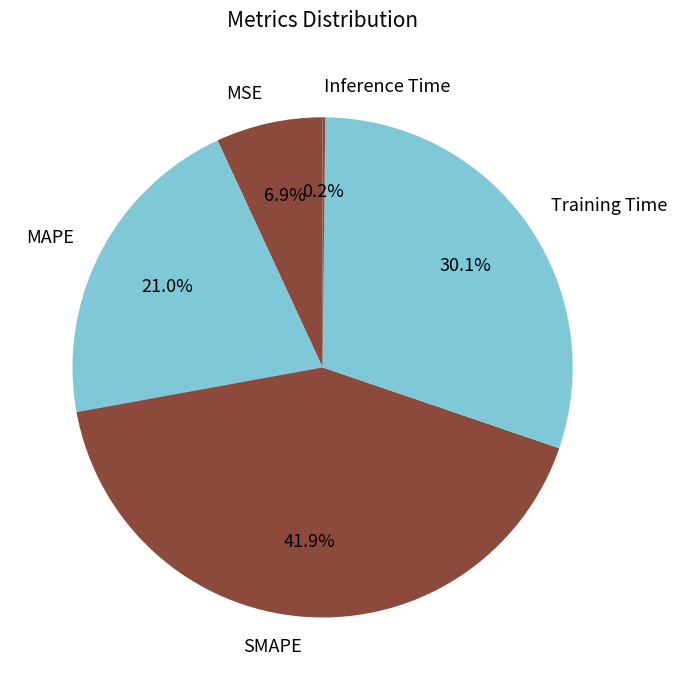

Which slice is the largest?

SMAPE